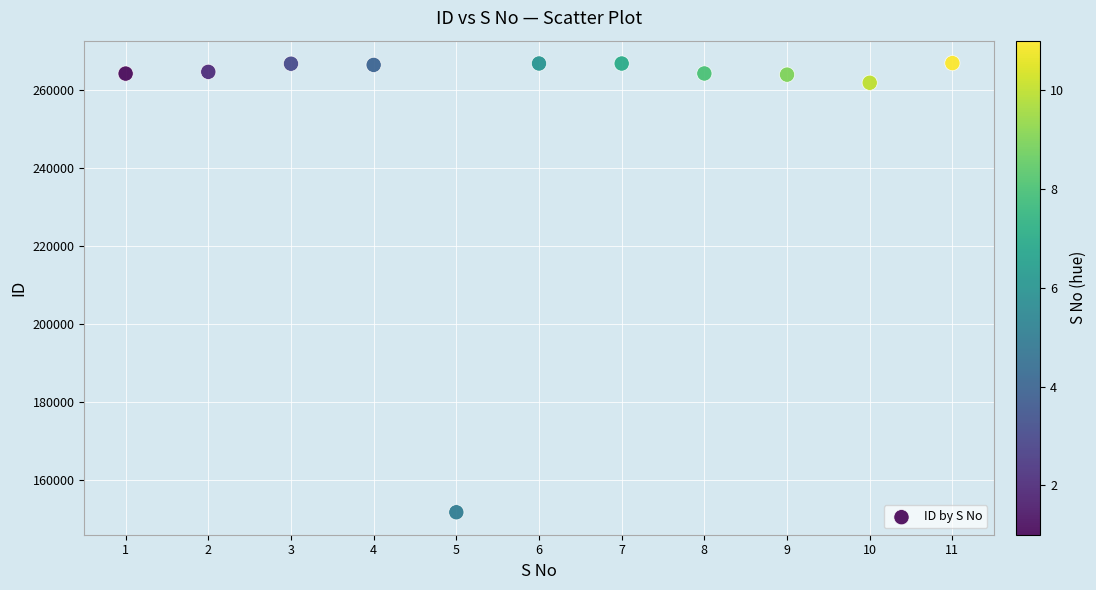

What is the range of X values (max minus min)?

10